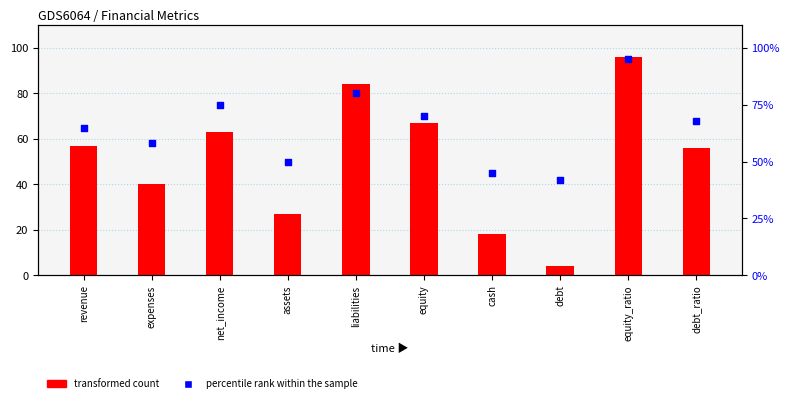

At which category is the sum across all series the highest?

equity_ratio